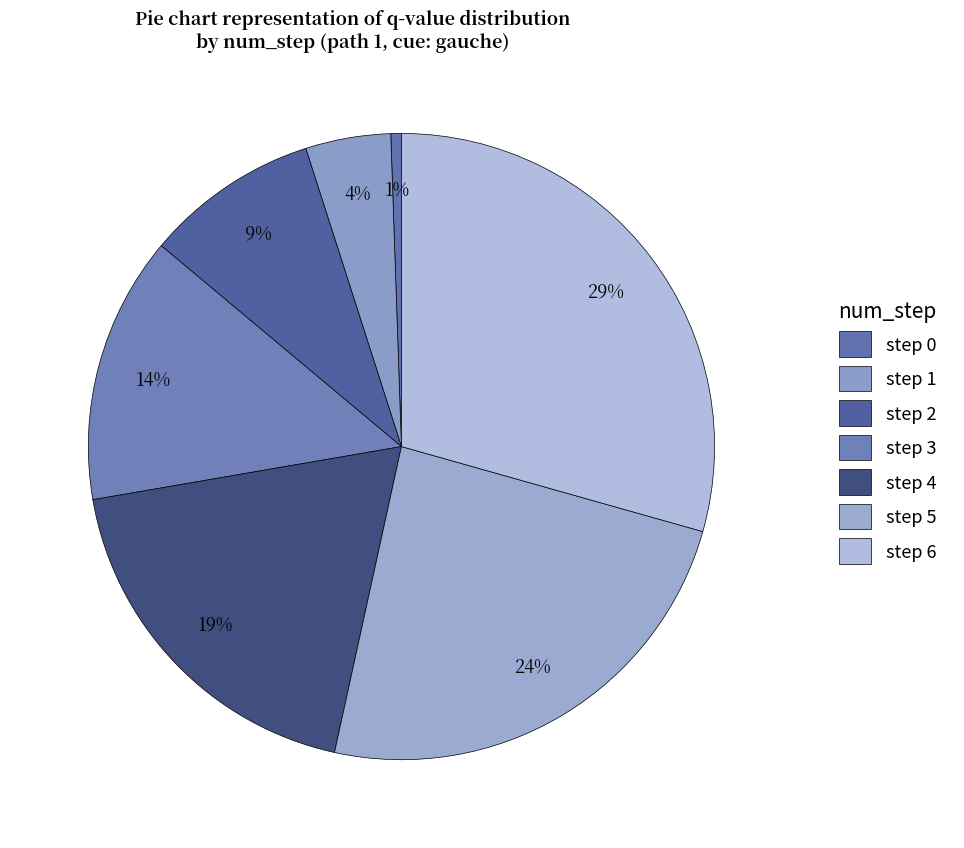

Between step 0 and step 5, which is larger?

step 5